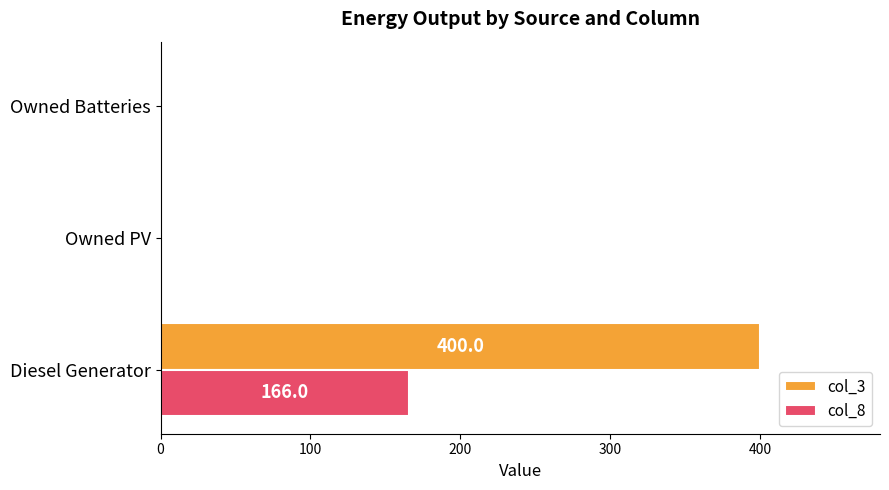

Which series has the largest total across all categories?

col_3